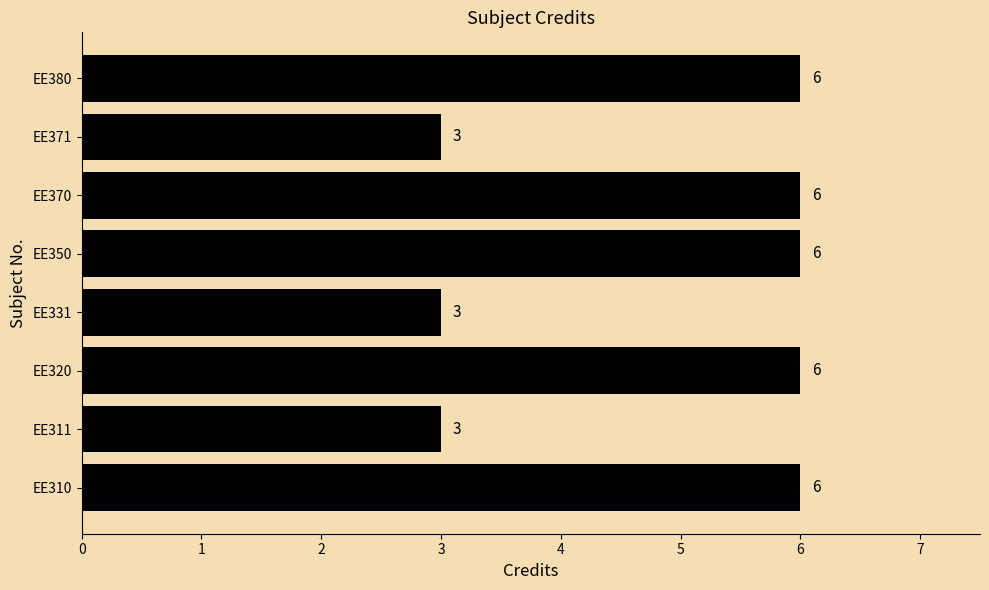

The value at EE350 is 3. True or false?

False